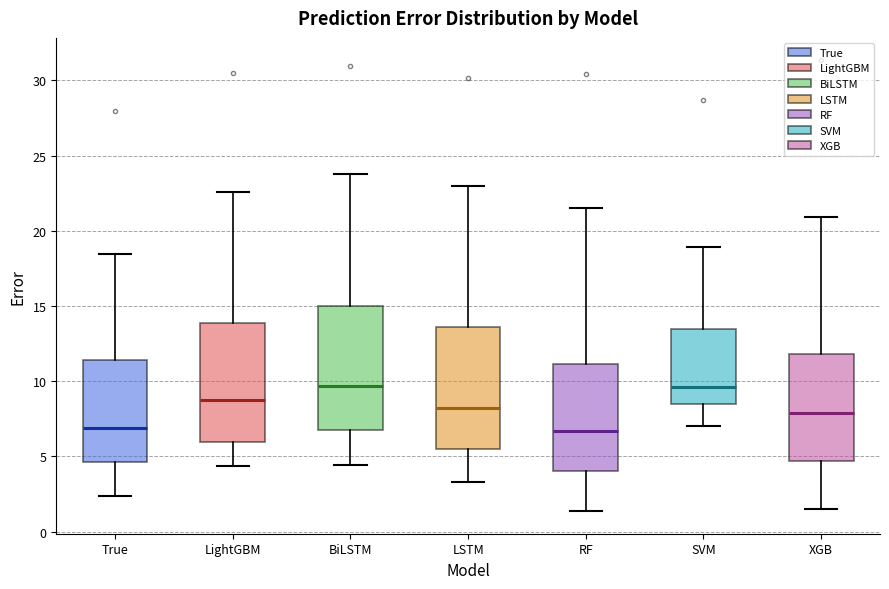

Reading left to right, transcribe this box plot: for each box, give where its median line is, the range the box spans, and where its two whiskers end, as read against the y-axis. The values are not printed on the chart, so give them approximately, as read against the axis.

True: median 7.0, box 4.5 to 11.5, whiskers 2.5 to 18.5
LightGBM: median 9.0, box 6.0 to 14.0, whiskers 4.5 to 22.5
BiLSTM: median 9.5, box 7.0 to 15.0, whiskers 4.5 to 24.0
LSTM: median 8.0, box 5.5 to 13.5, whiskers 3.5 to 23.0
RF: median 6.5, box 4.0 to 11.0, whiskers 1.5 to 21.5
SVM: median 9.5, box 8.5 to 13.5, whiskers 7.0 to 19.0
XGB: median 8.0, box 4.5 to 12.0, whiskers 1.5 to 21.0